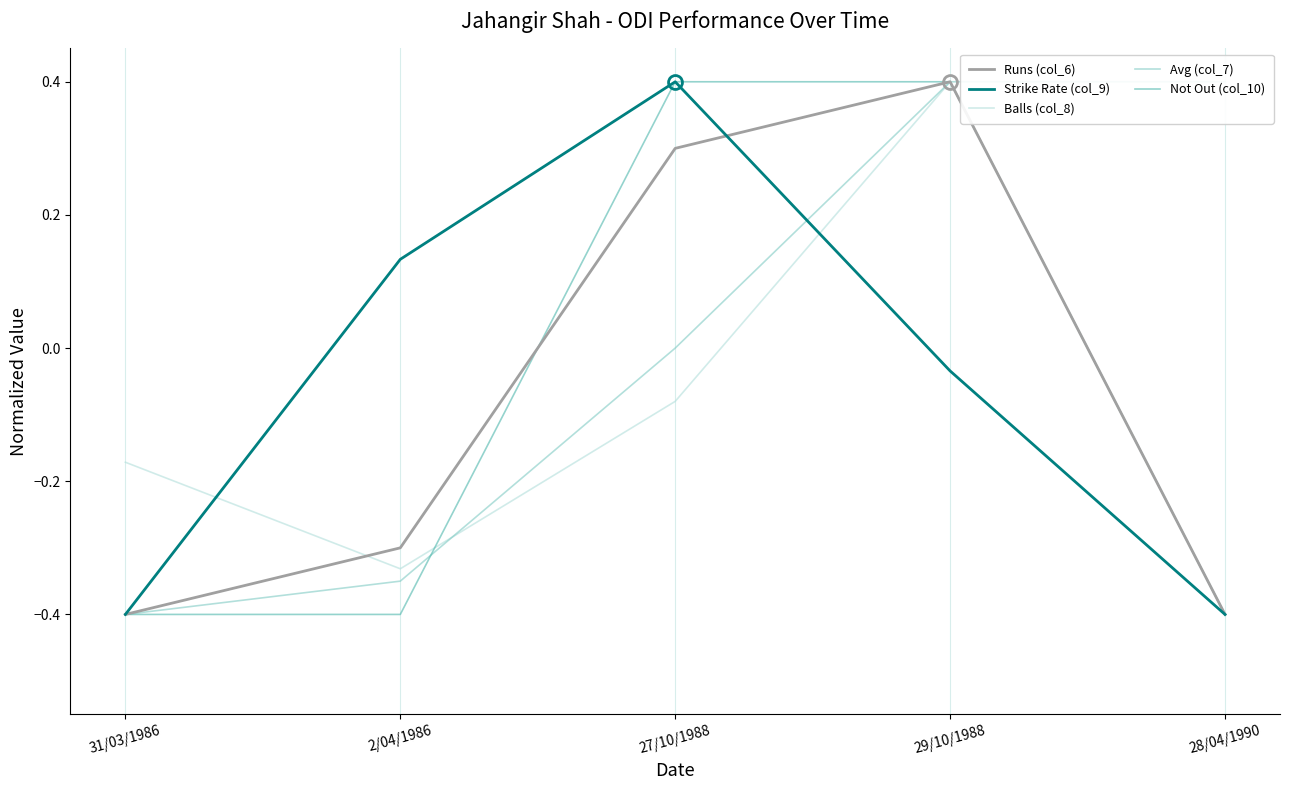

What value does the Not Out (col_10) series have at 28/04/1990?

-0.4